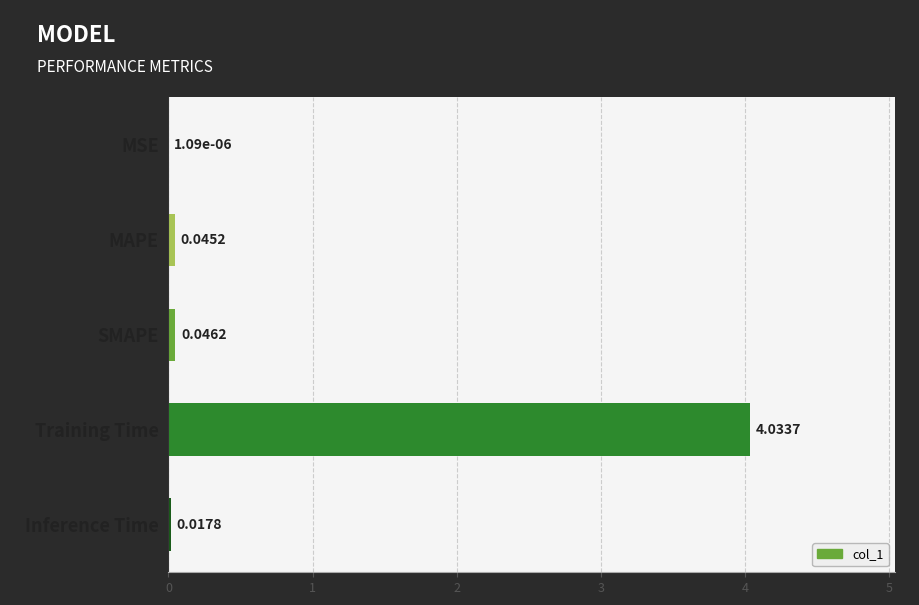

Between SMAPE and MAPE, which is larger?

SMAPE